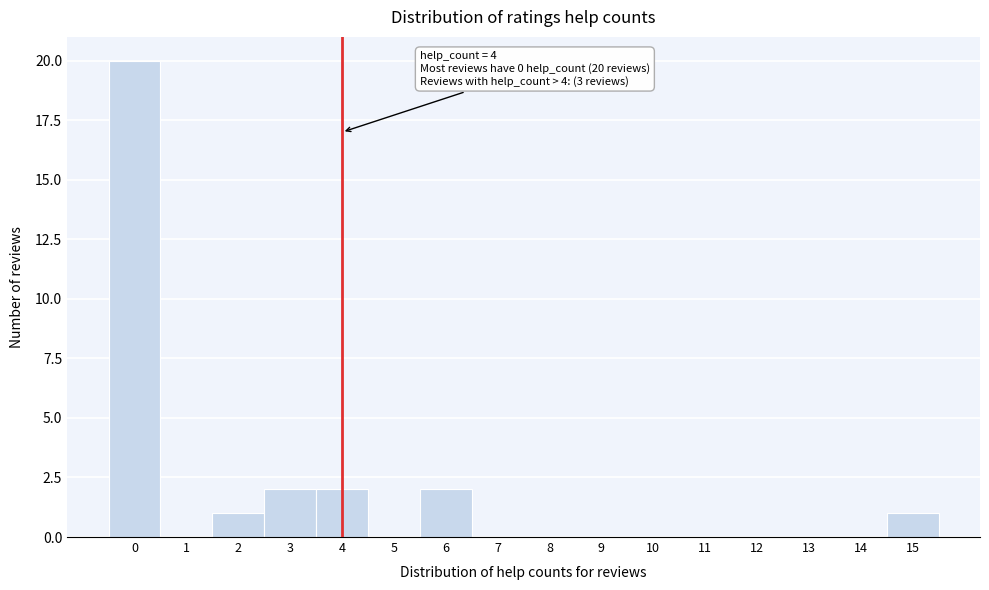

Over which range of the x-axis is the bar tallest?

-0.5 to 0.5